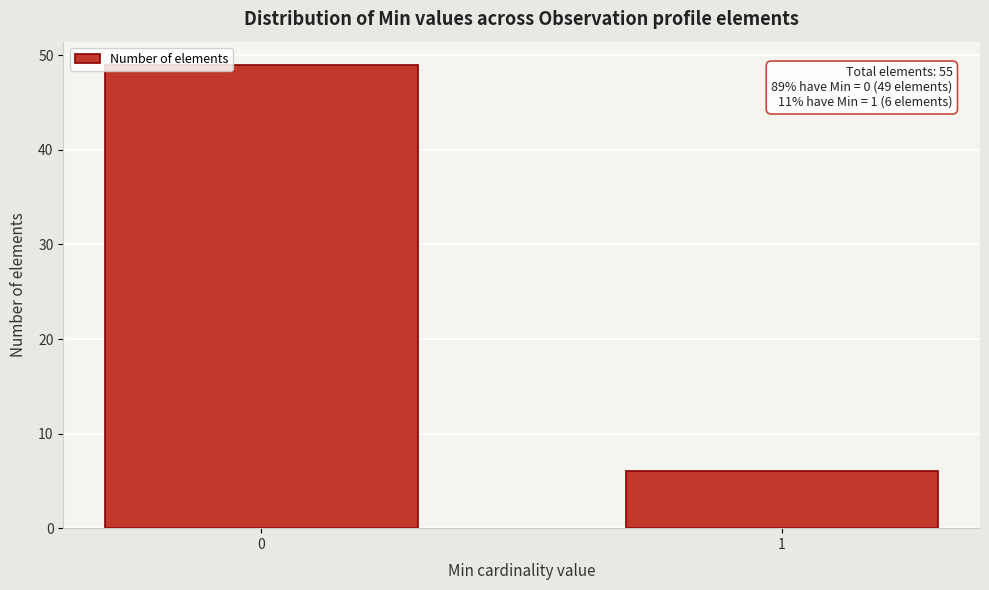

Reading left to right, extract all data points from this chart.

49	6